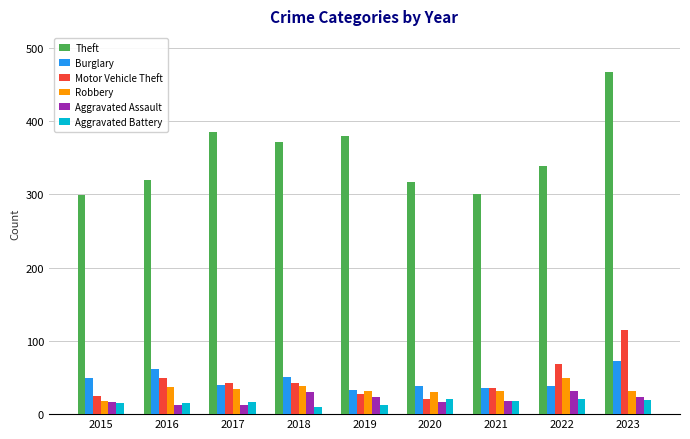

How many series are shown in this chart?

6